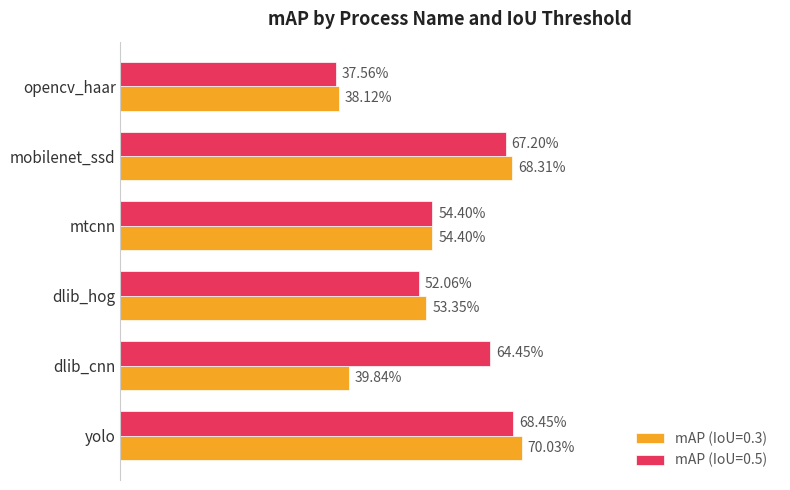

What is the sum of all mAP (IoU=0.5) values?

3.4